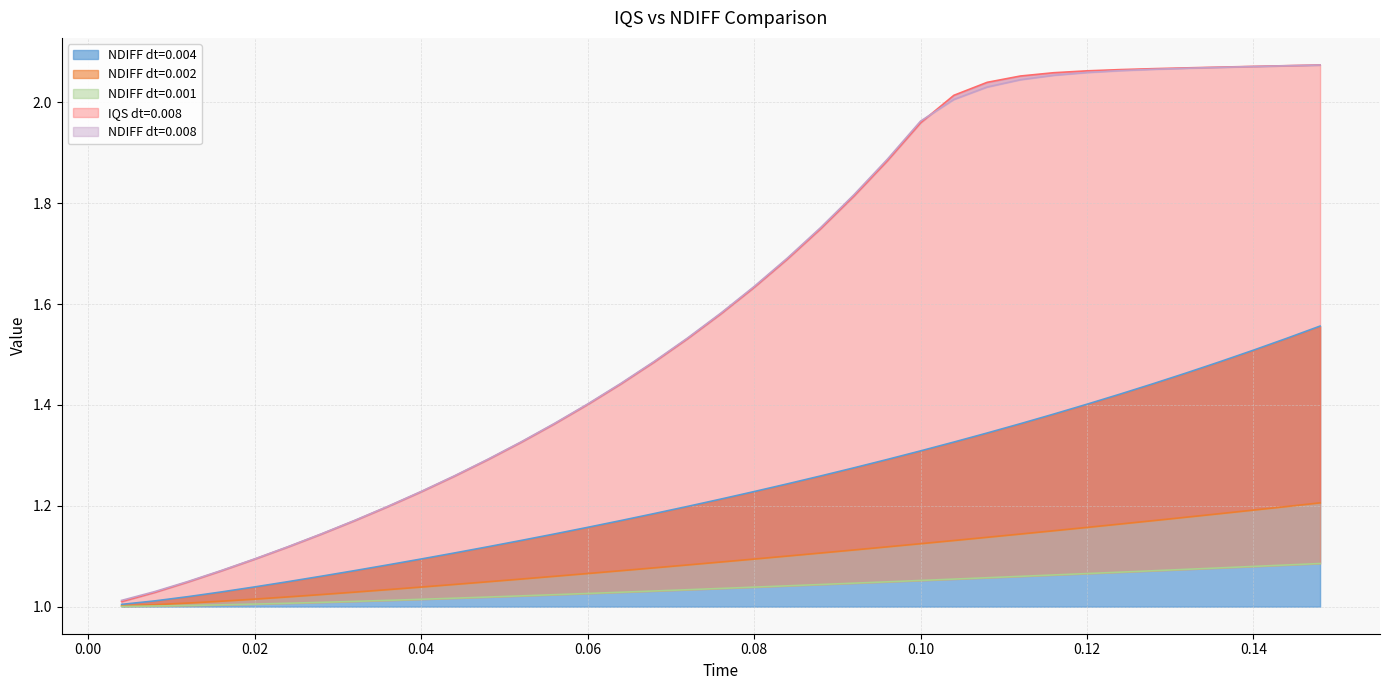

The NDIFF dt=0.004 series shows 1.4 at 0.12. True or false?

True